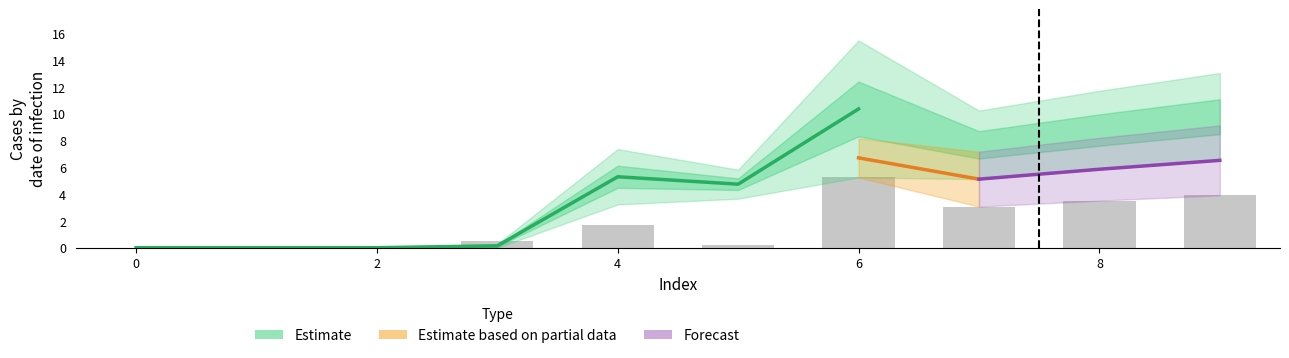

What is the average value of the 2 series?

3.1